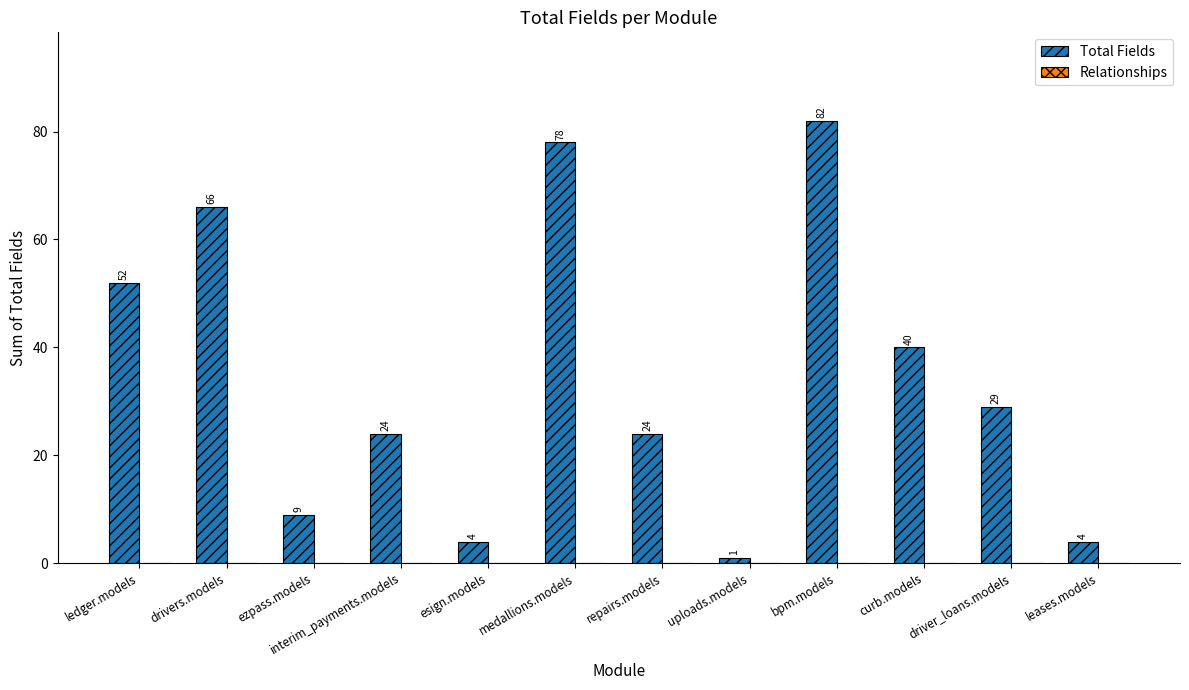

Between uploads.models and ezpass.models, which is larger?

ezpass.models